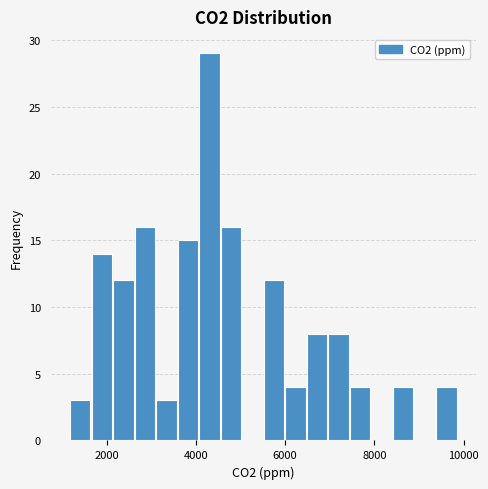

Around what value on the x-axis is the tallest bar? Give the approximate position of its centre, as read against the axis.

4400